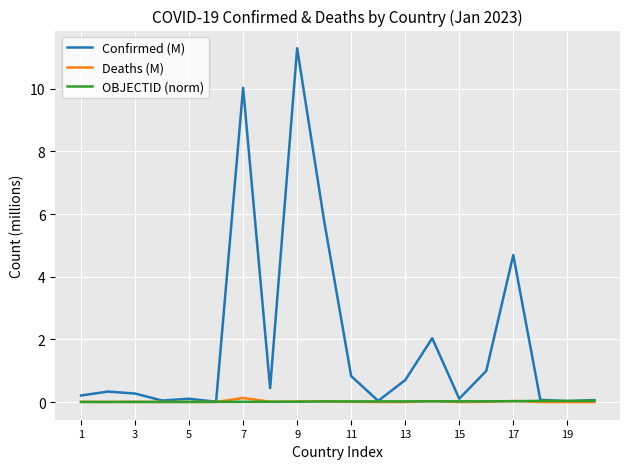

What are all the series names shown in the legend?

Confirmed (M), Deaths (M), OBJECTID (norm)